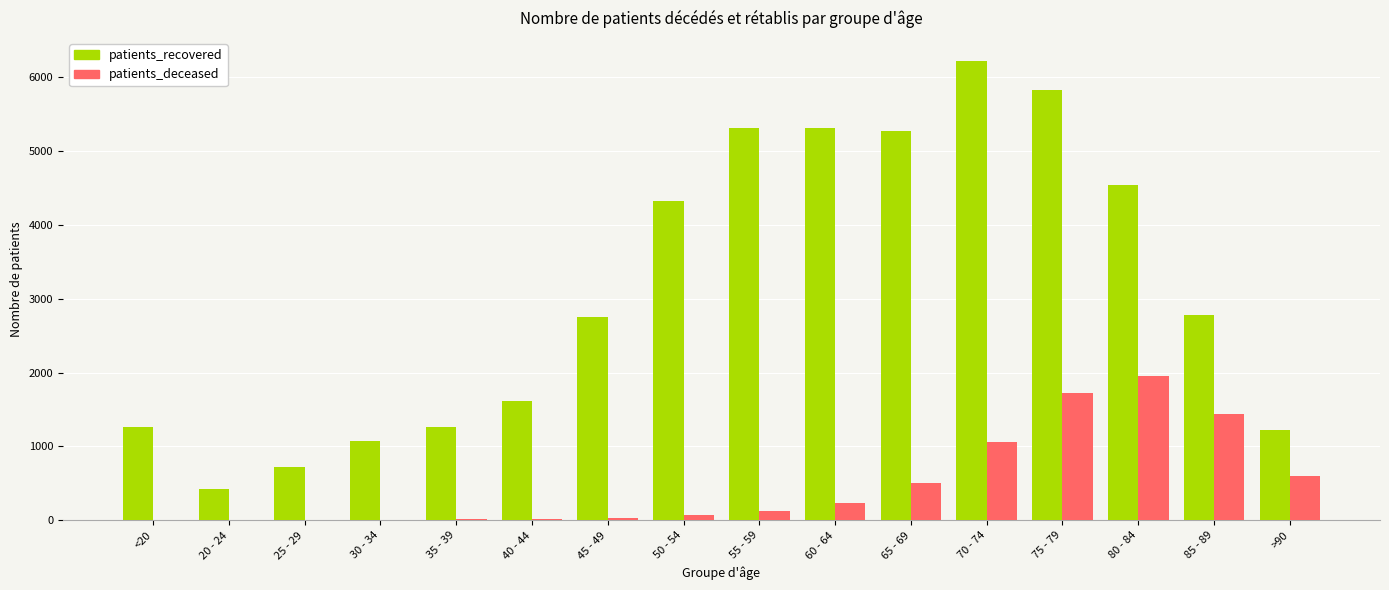

What is the sum of all patients_recovered values?

49966